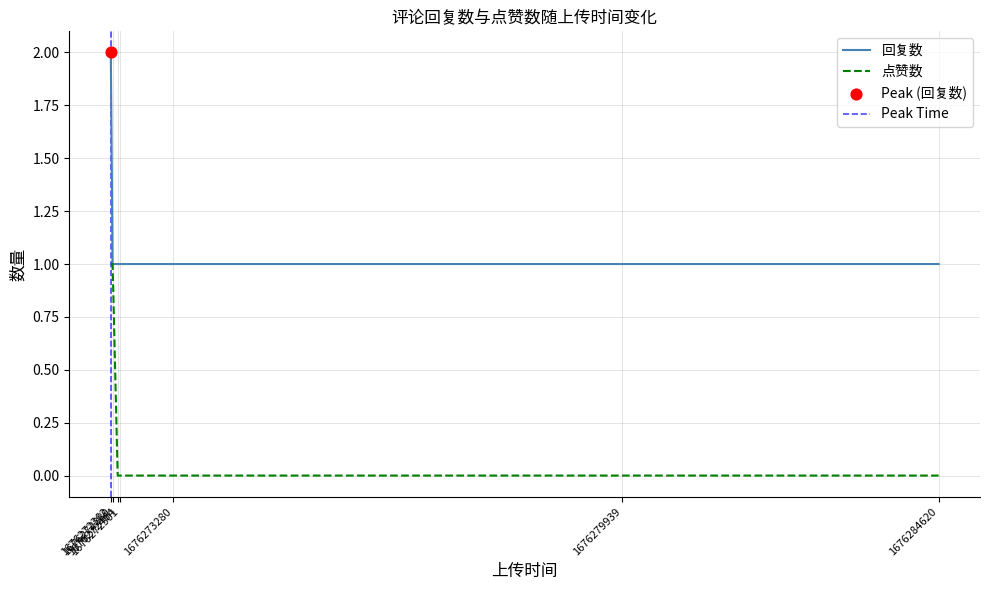

Which series reaches the maximum Y coordinate?

回复数